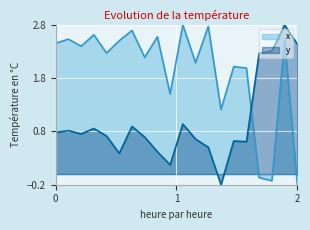

List the series in order of their overall mean, highest first.

x, y